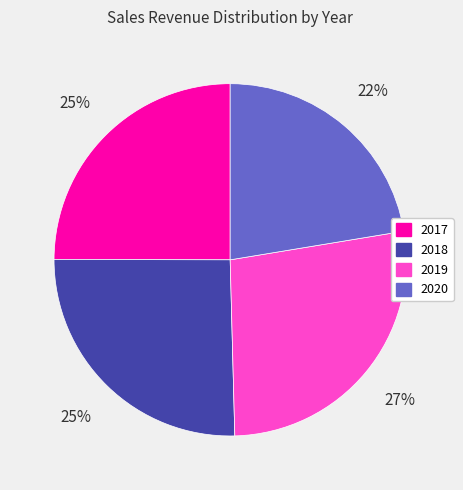

To the nearest percent, what is the difference between the largest and smallest slice percentages?

5%